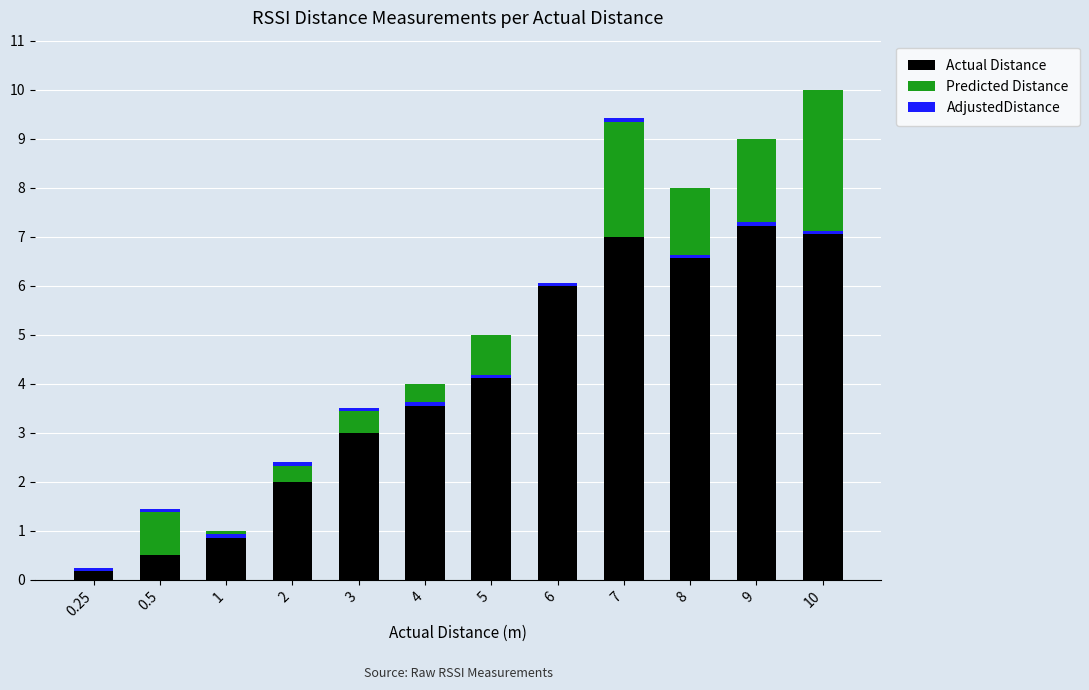

At how many categories does at least one series exceed 3?

7